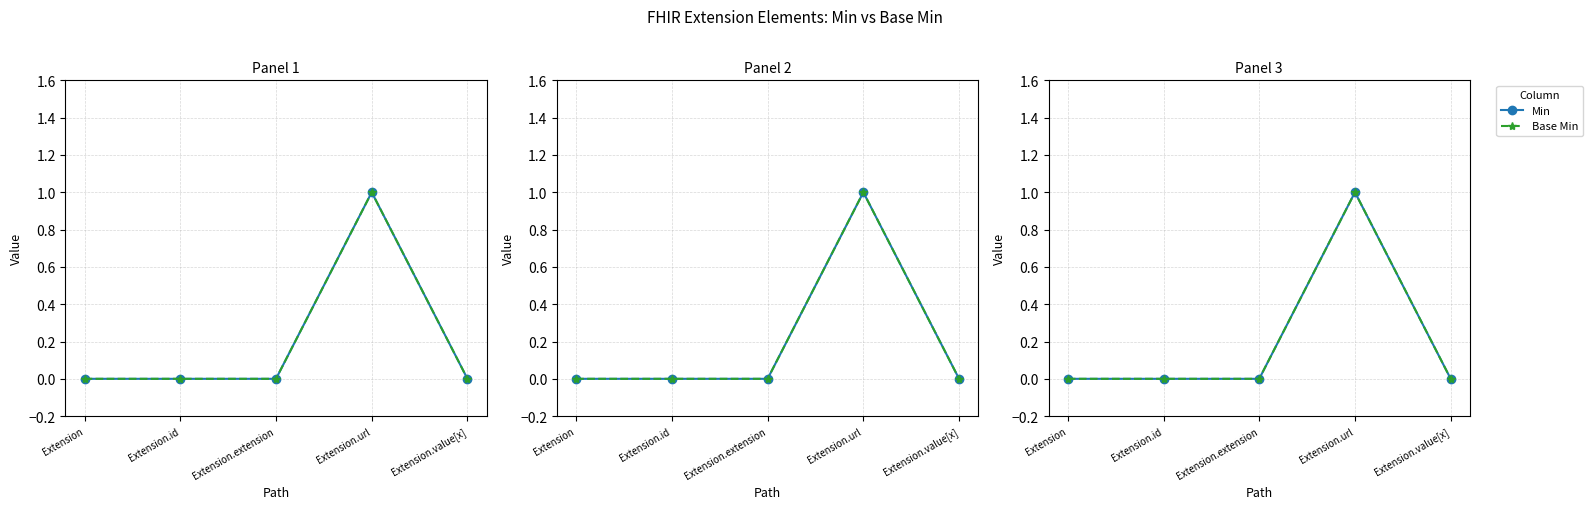

What are all the series names shown in the legend?

Min, Base Min